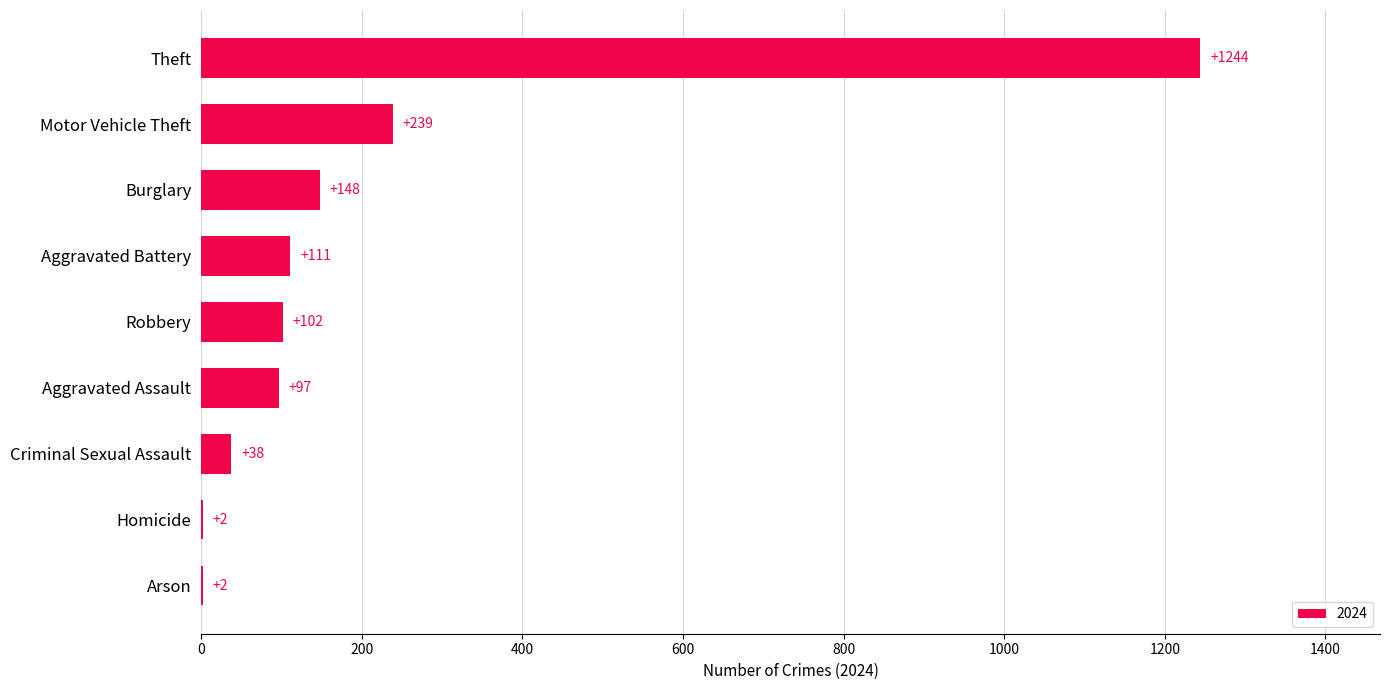

Count the number of categories in the chart.

9